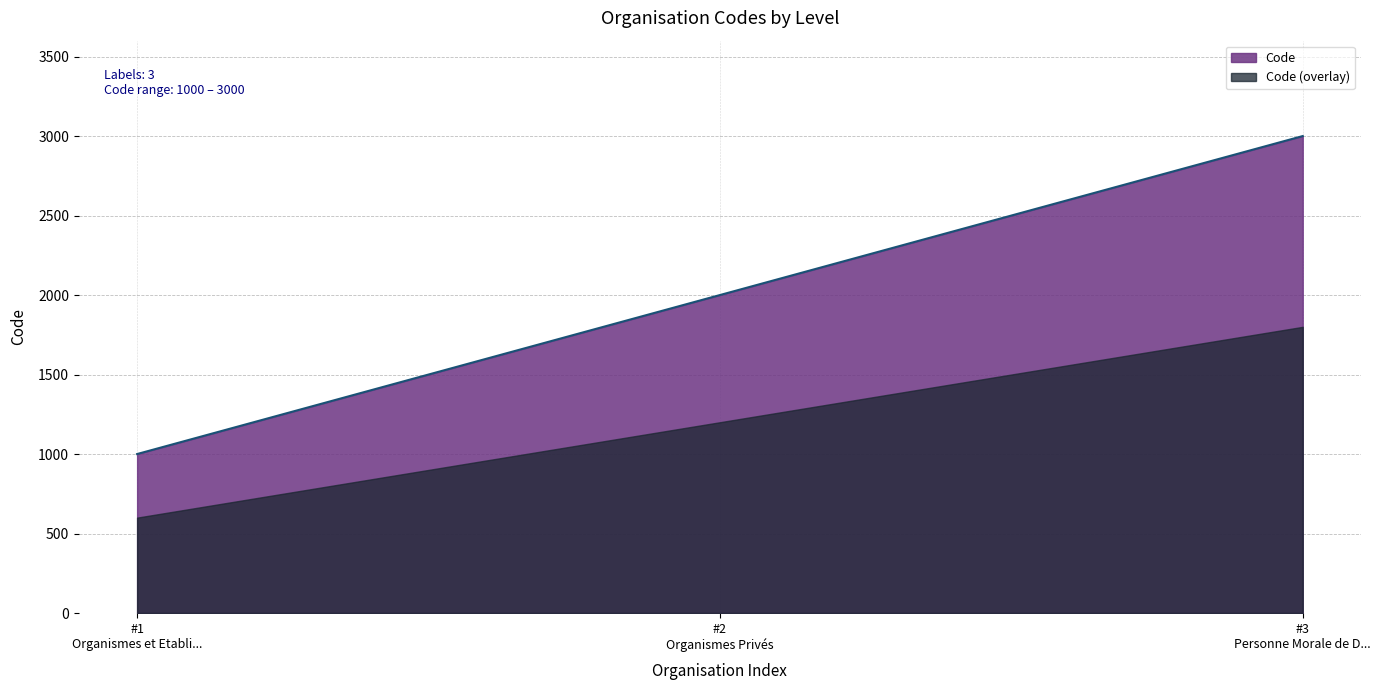

How many distinct data groups are displayed?

2